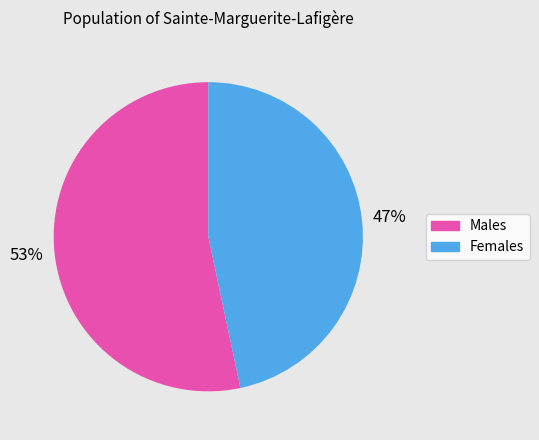

Is there a majority slice in this chart?

Yes